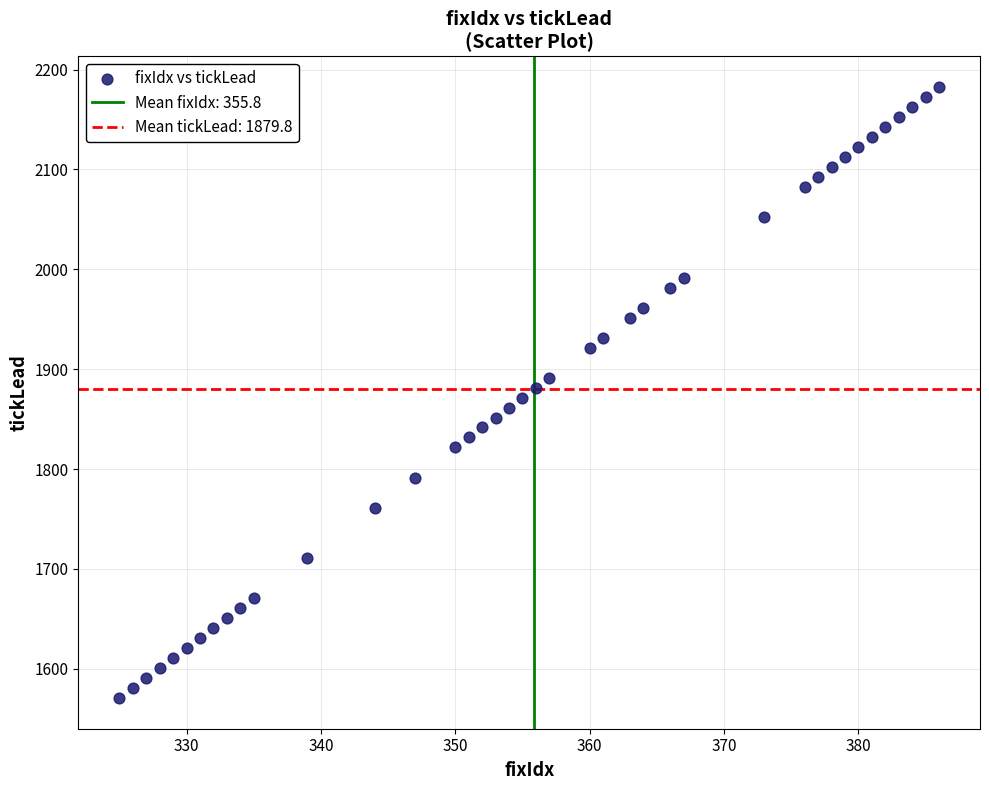

What is the range of X values (max minus min)?

61.0